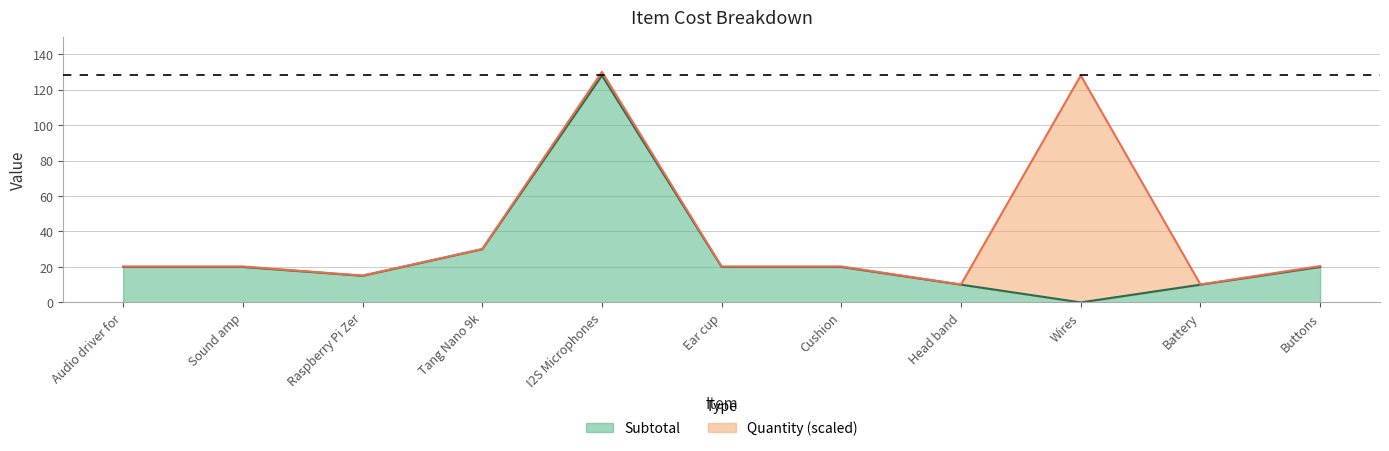

Which label corresponds to the largest value in the chart?

I2S Microphones